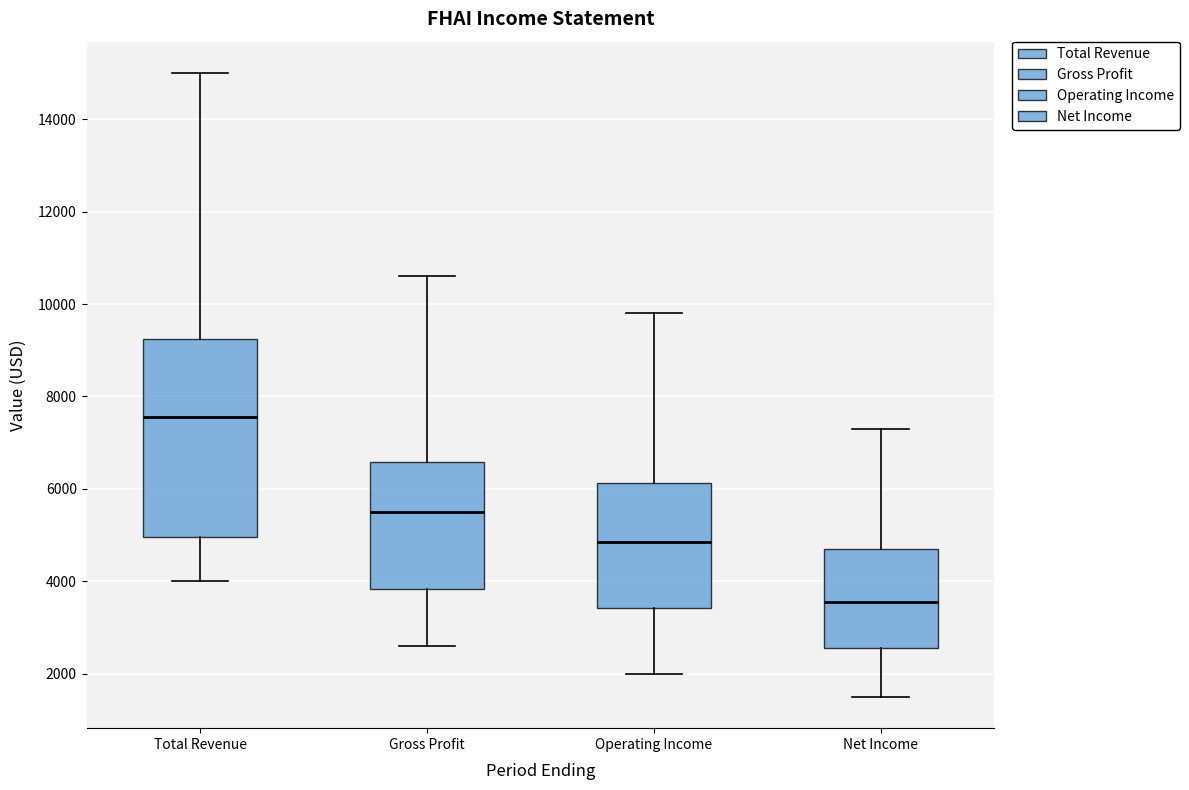

Which box has the highest median line?

Total Revenue